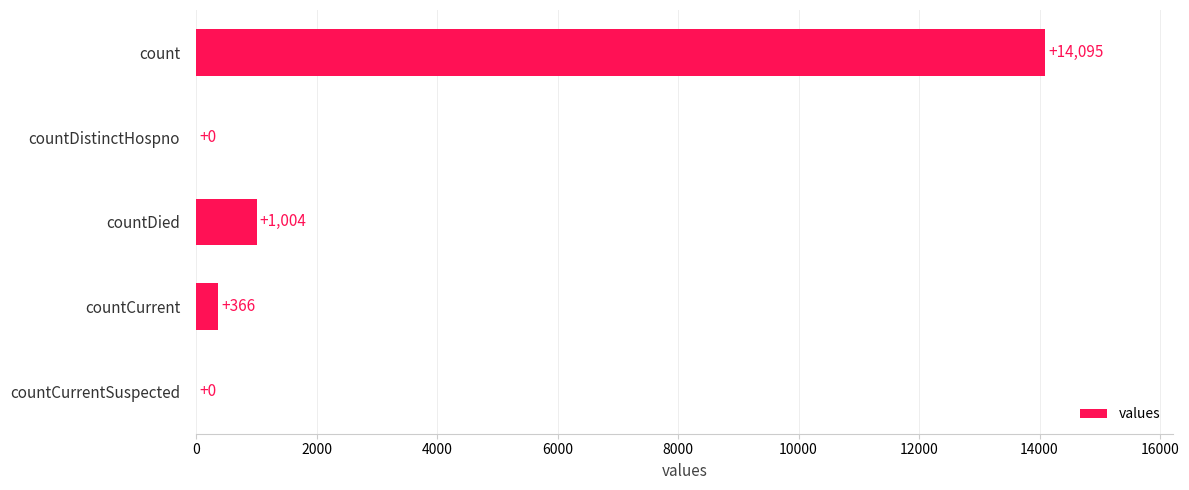

Where is the data nearest to the value 7047?

countDied